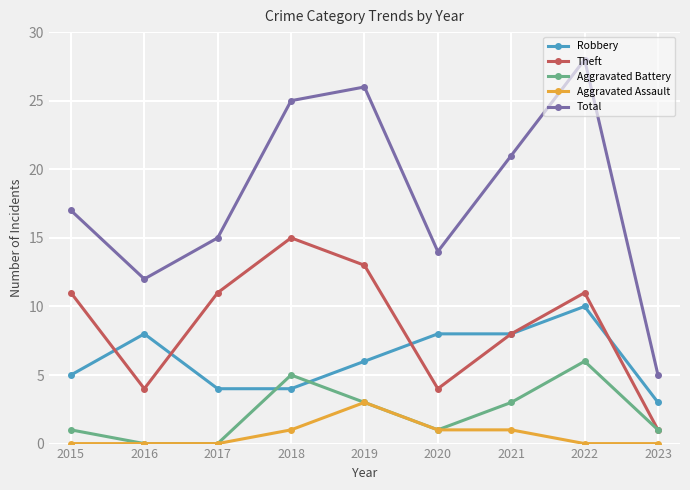

List the series in order of their peak value, highest first.

Total, Theft, Robbery, Aggravated Battery, Aggravated Assault